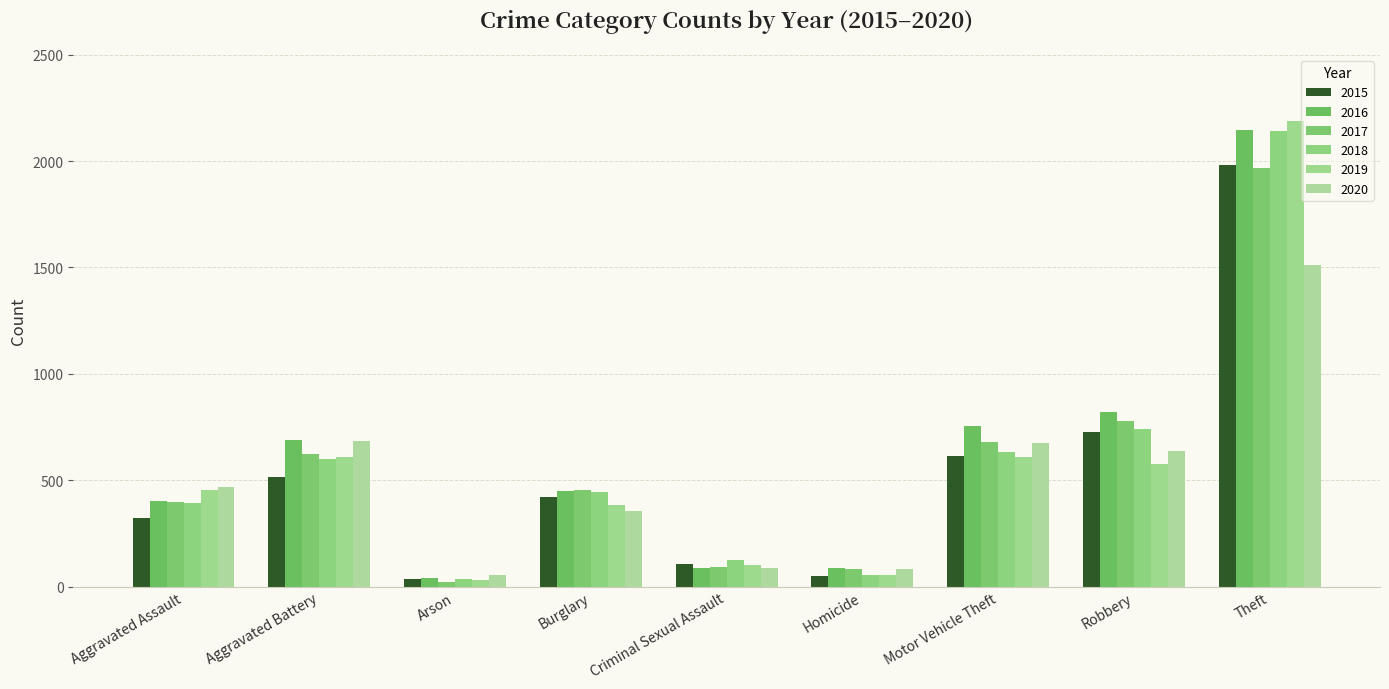

What is the highest value of the 2016 series?

2148